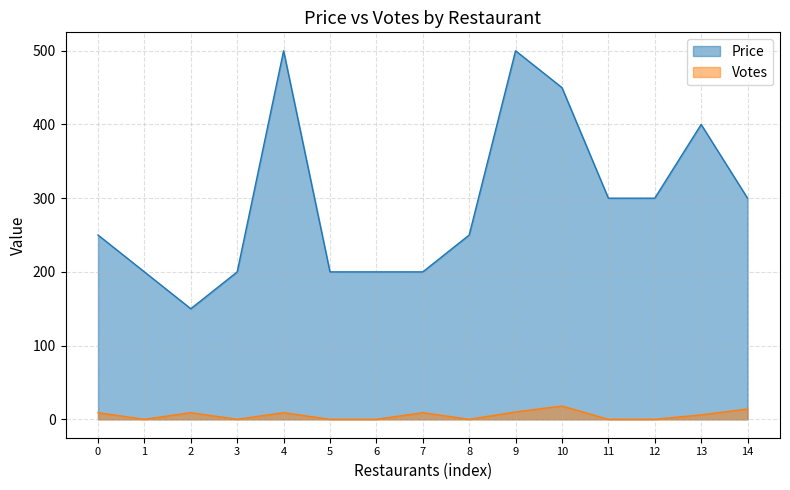

Reading left to right, what are all the values shown in this chart?

Price: 250	200	150	200	500	200	200	200	250	500	450	300	300	400	300
Votes: 9	0	9	0	9	0	0	9	0	10	18	0	0	6	14